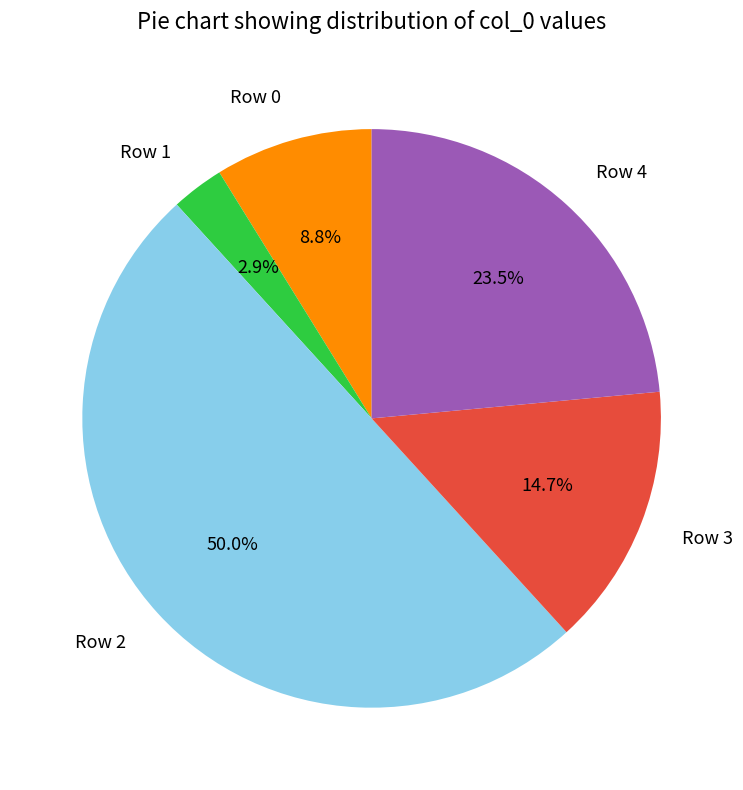

How many slices are in this pie chart?

5